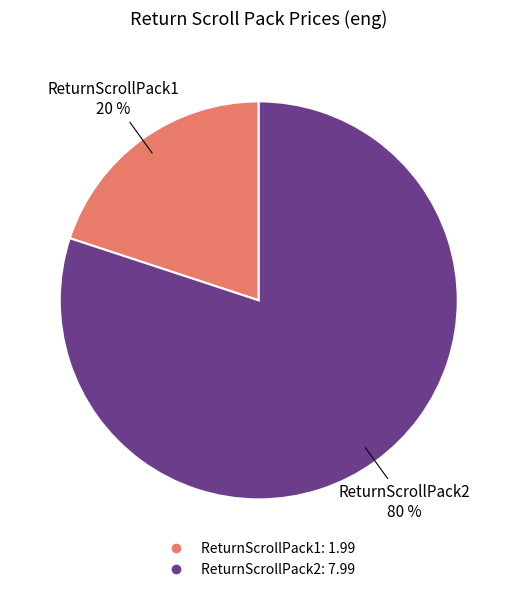

Do ReturnScrollPack2 and ReturnScrollPack1 together represent more than half of the pie?

Yes